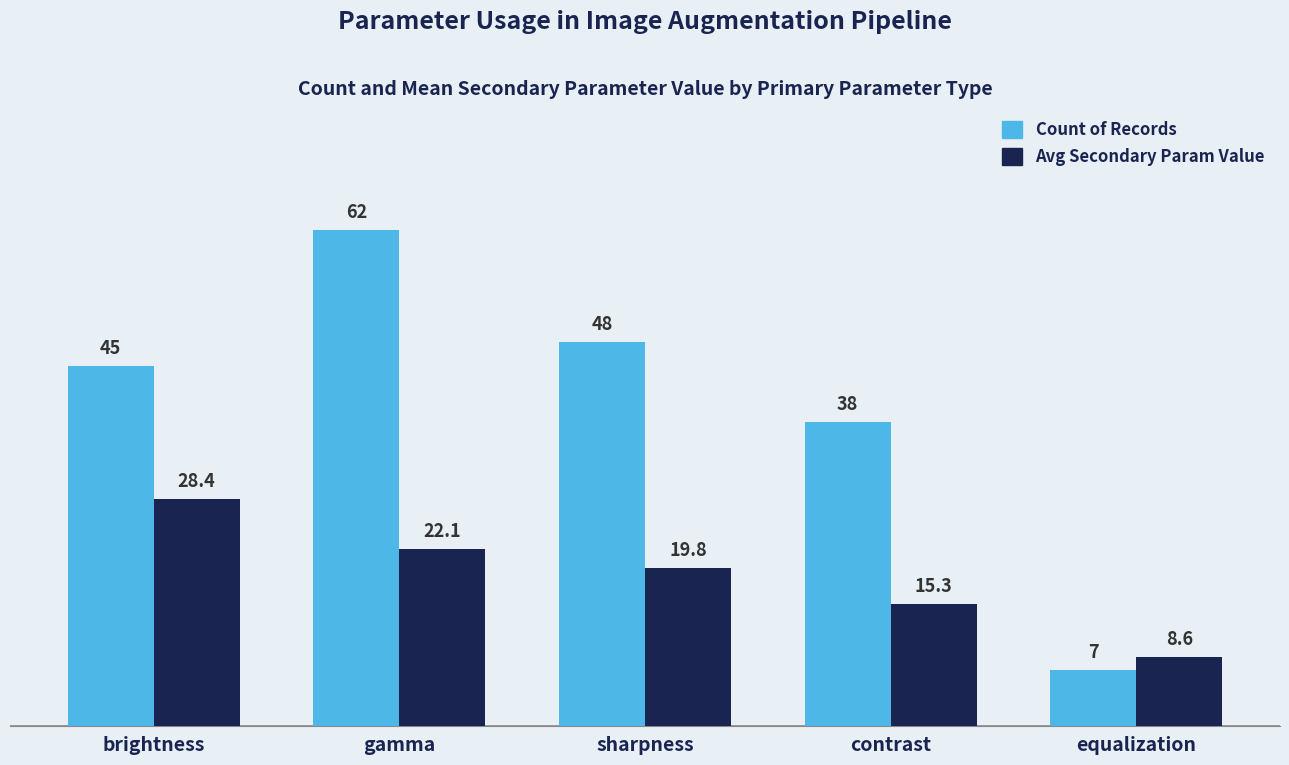

How many groups of bars are there?

5